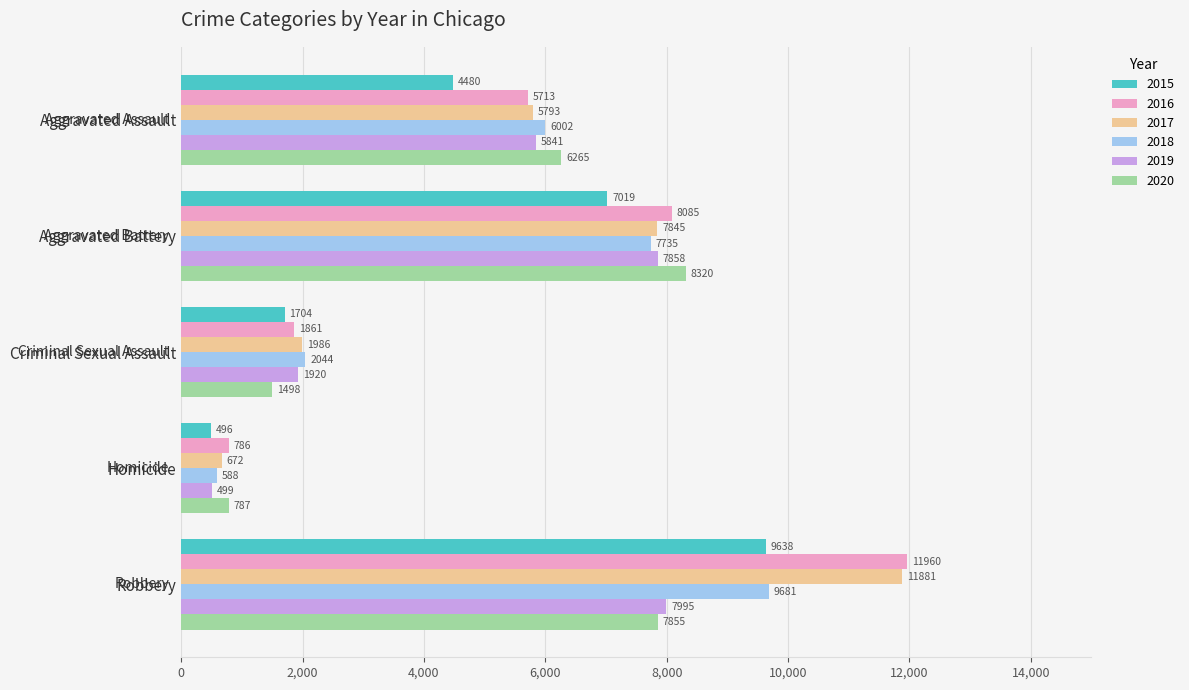

At Criminal Sexual Assault, list the series in order from smallest to largest.

2020, 2015, 2016, 2019, 2017, 2018